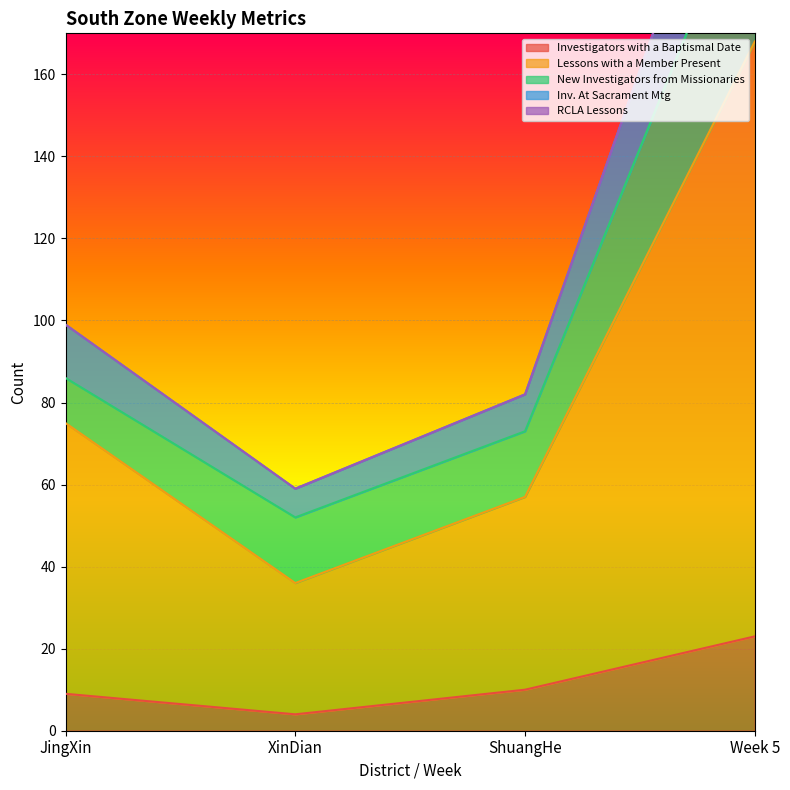

Which has a higher value, Week 5 or XinDian?

Week 5